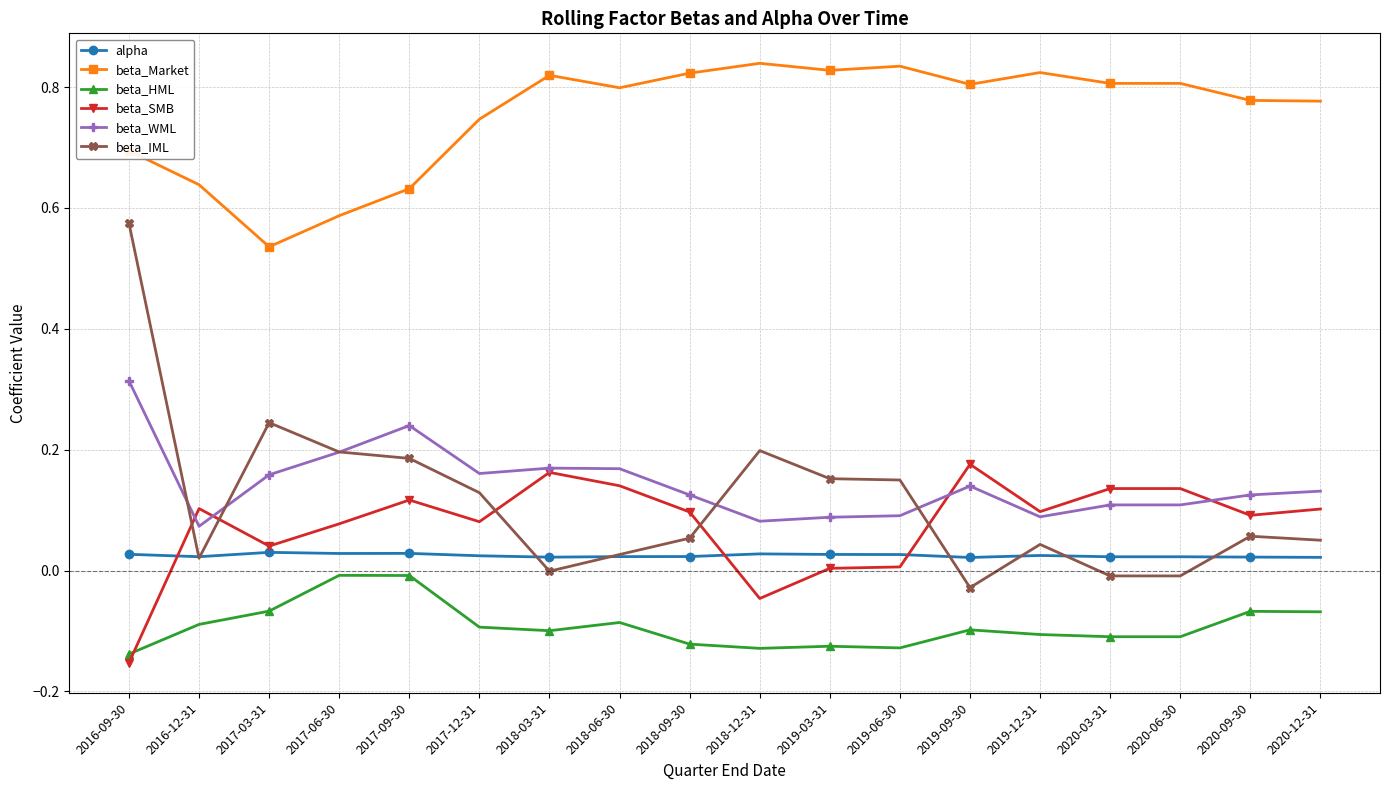

Is it true that beta_WML equals 0.2 at 2020-12-31?

False